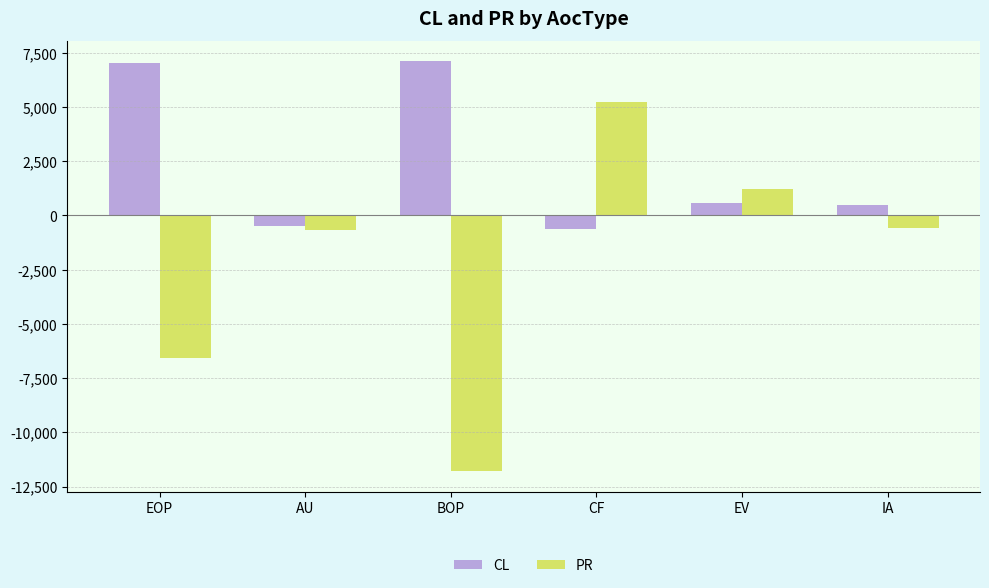

Rank the series by their average value, from highest to lowest.

CL, PR